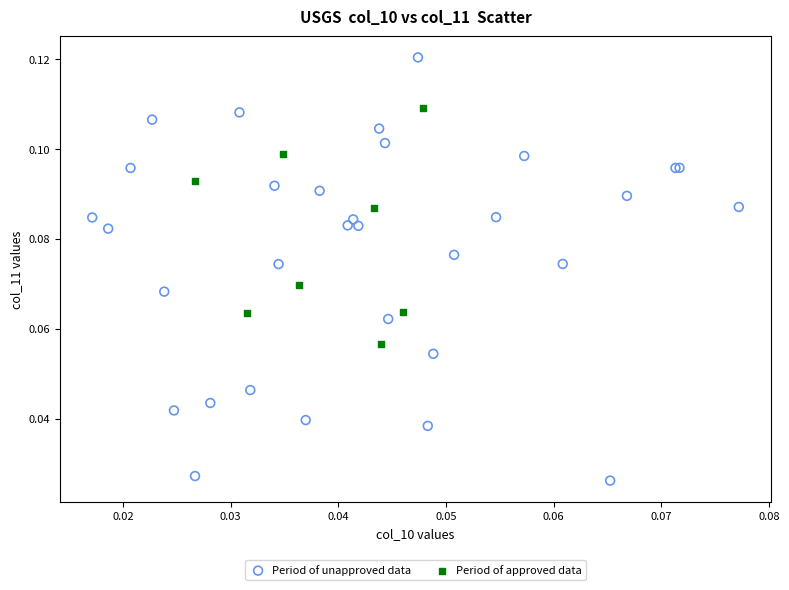

Which series contains the highest Y value?

Period of unapproved data